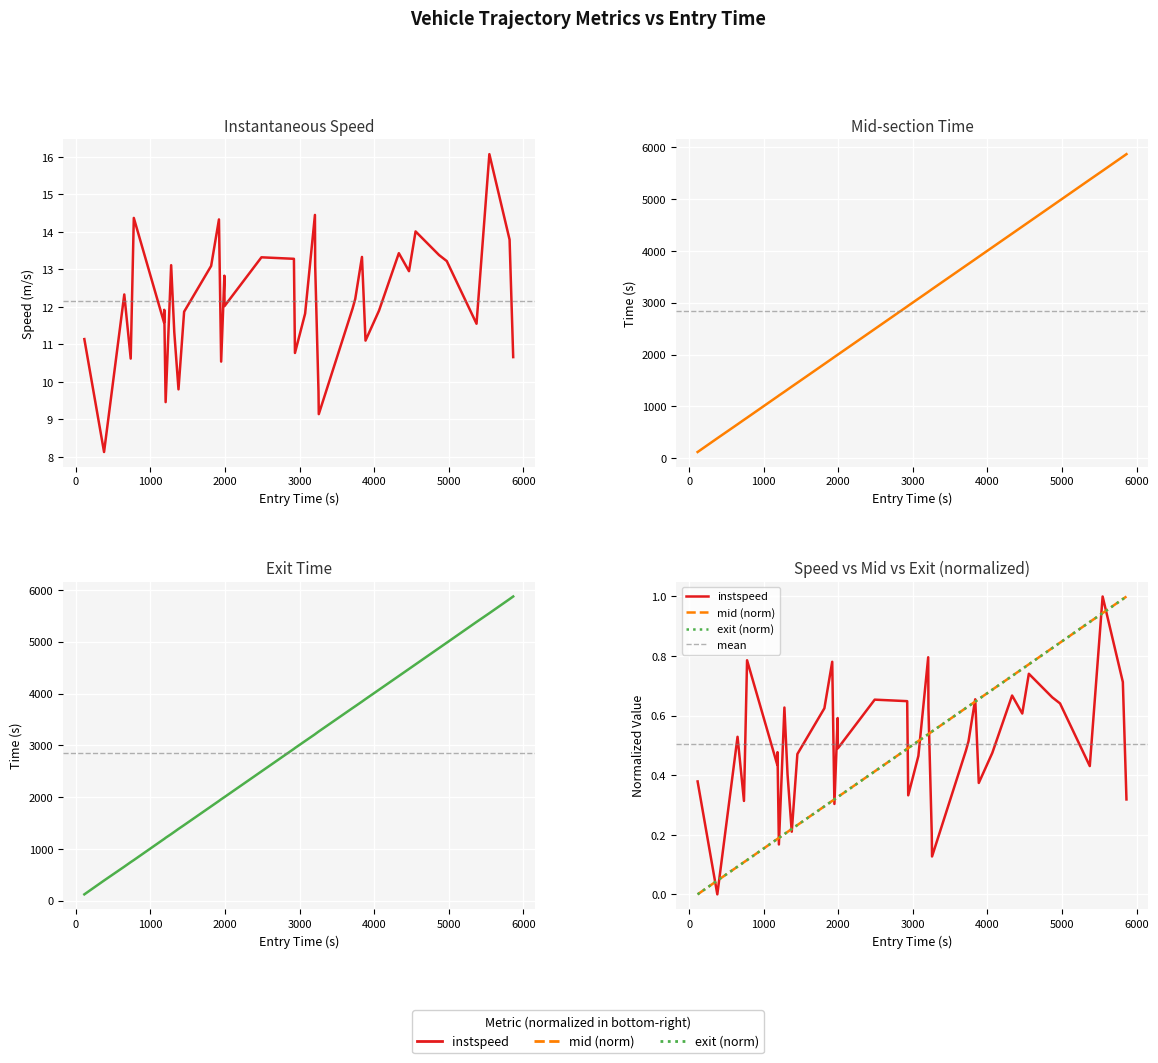

What is the value of the entry point at the 29th from the left?

3888.2